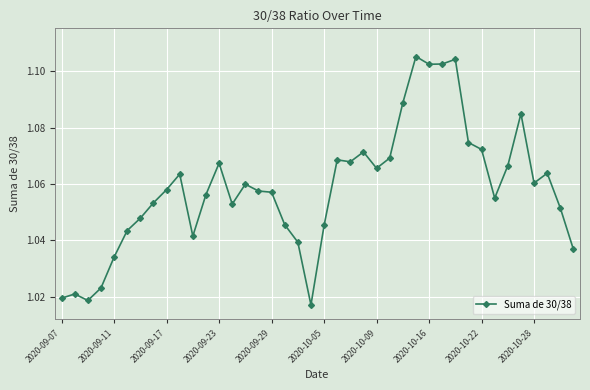

True or false: the data has more than 1 interior local peaks.

True